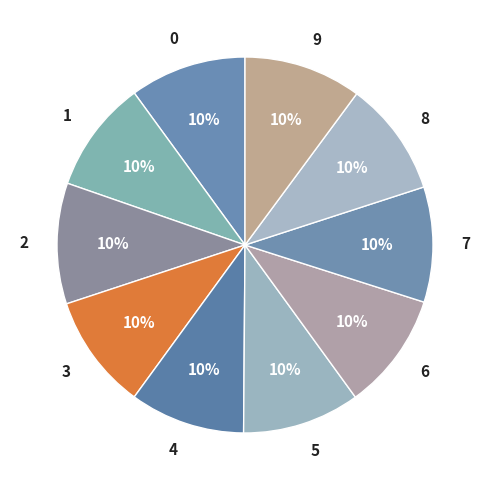

What percentage is the 8 slice, to the nearest percent?

10%